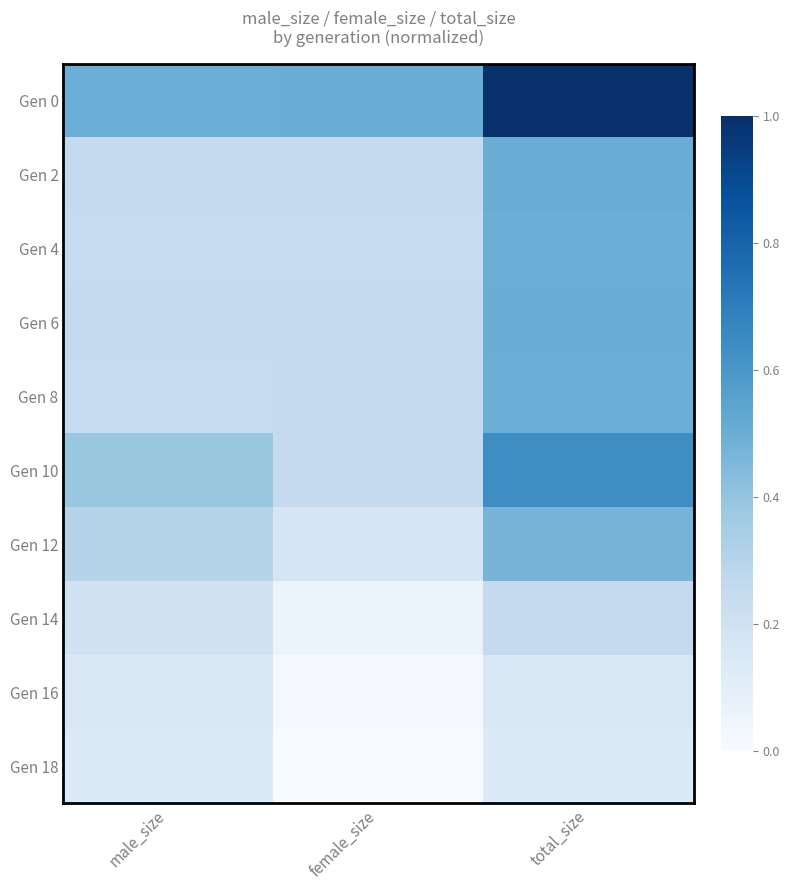

Which label corresponds to the smallest value in the chart?

female_size